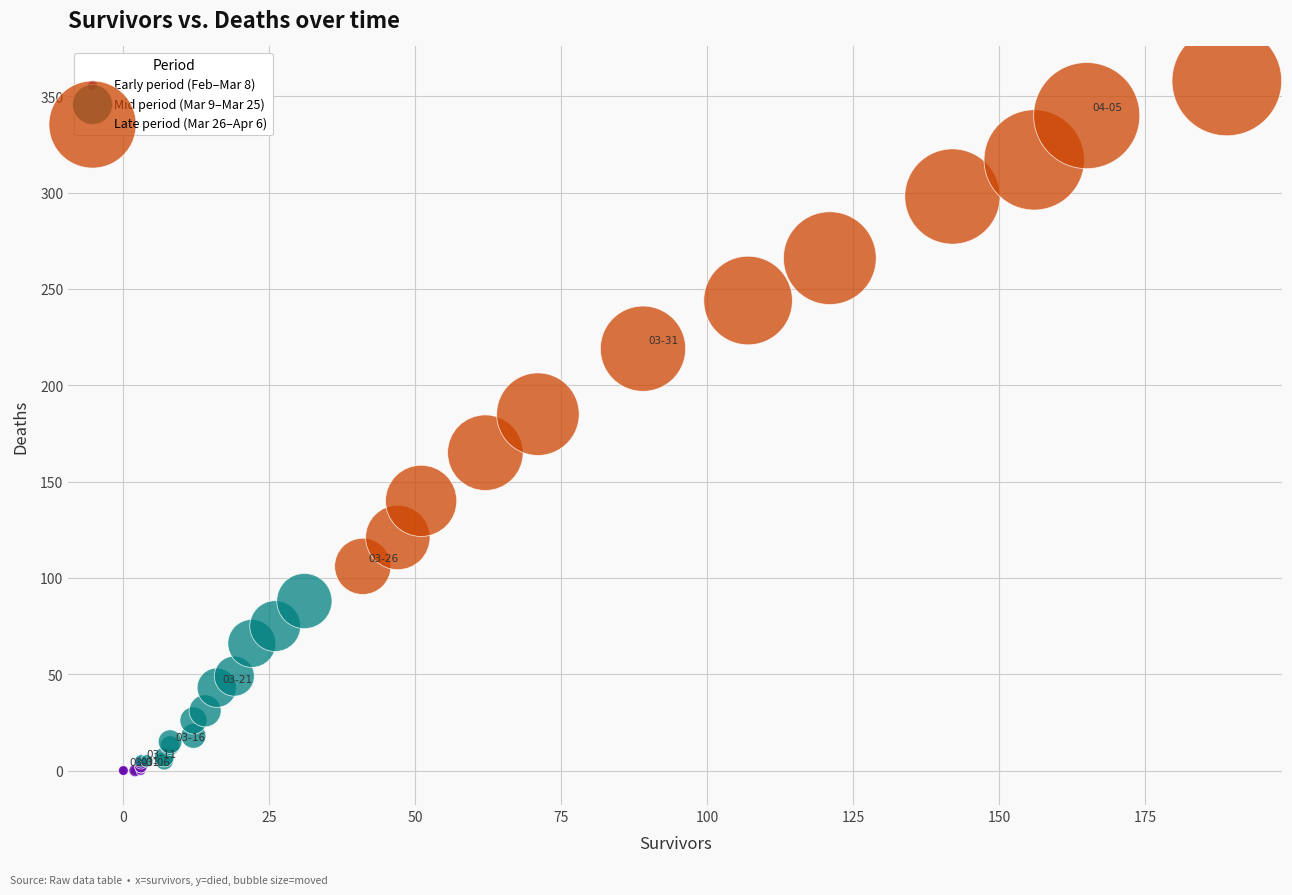

Which series reaches the minimum Y coordinate?

Early period (Feb–Mar 8)